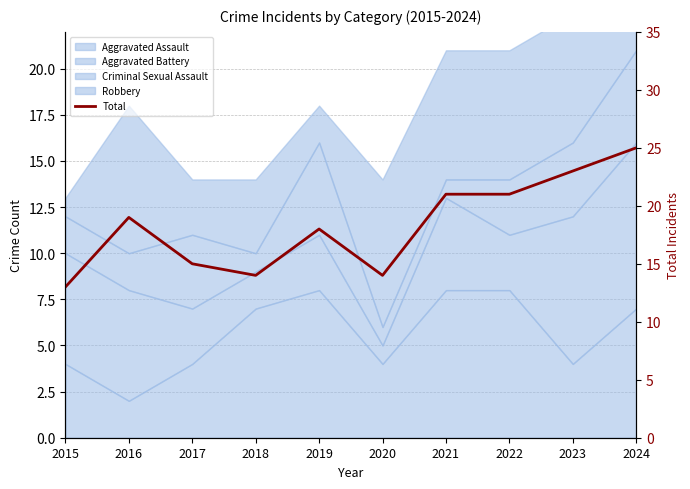

Reading left to right, what are all the values shown in this chart?

2015=13	2016=19	2017=15	2018=14	2019=18	2020=14	2021=21	2022=21	2023=23	2024=25